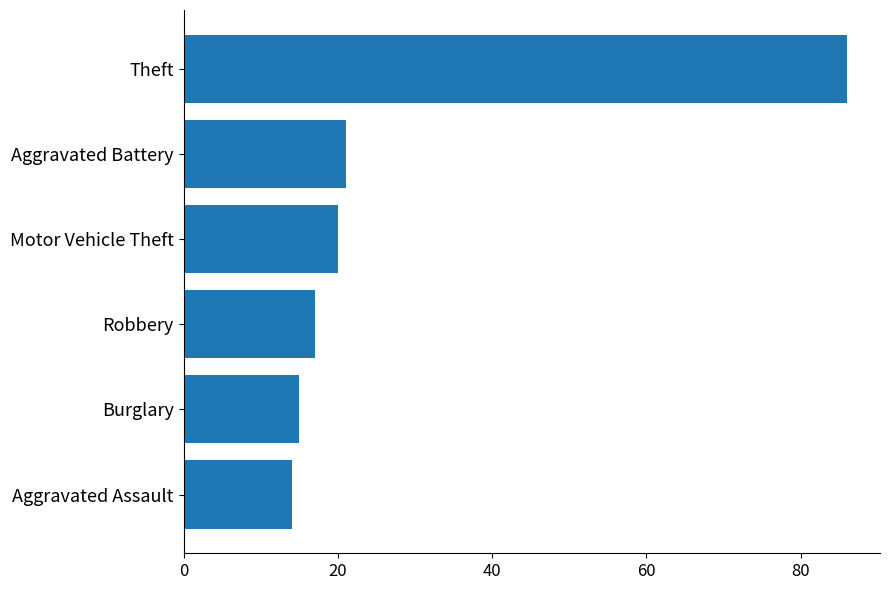

Is it true that the value at Robbery is 10?

False